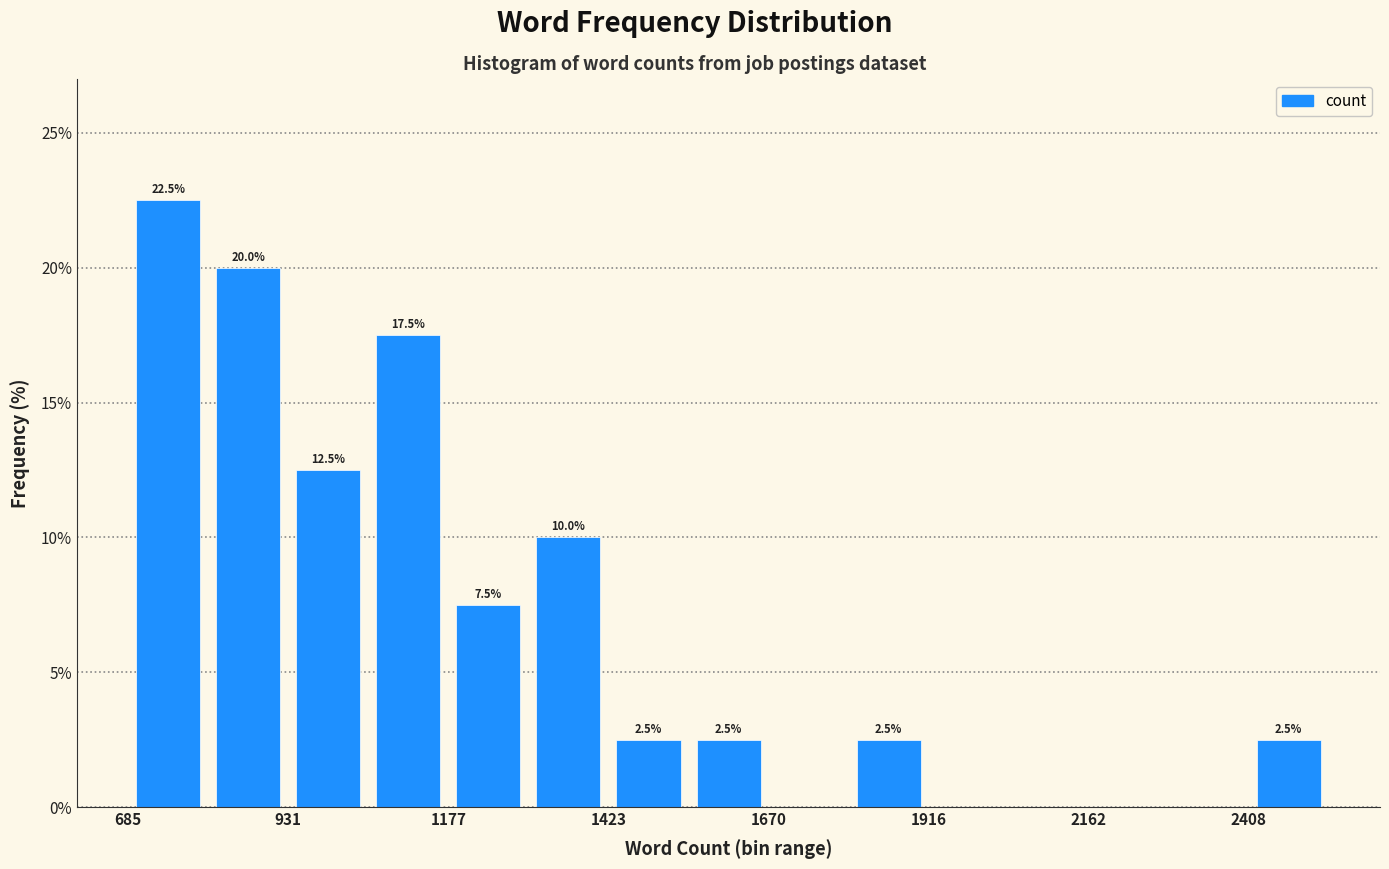

Around what value on the x-axis is the tallest bar? Give the approximate position of its centre, as read against the axis.

750